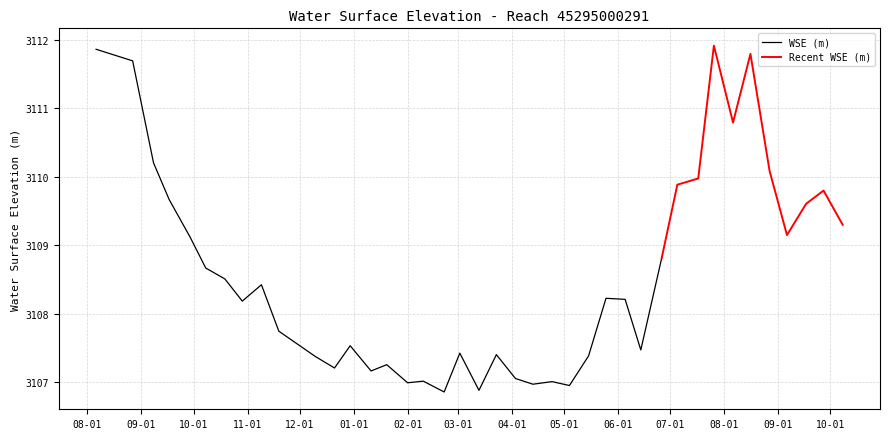

At which category does the data reach its first local peak?

2023-11-09